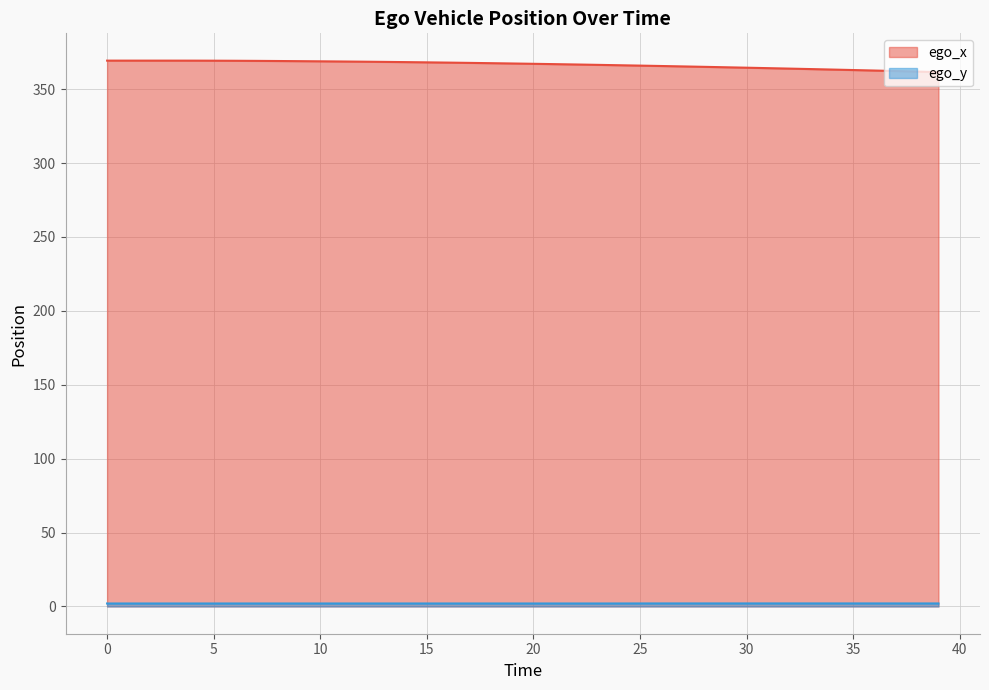

What is the sum of all ego_x values?

14664.9